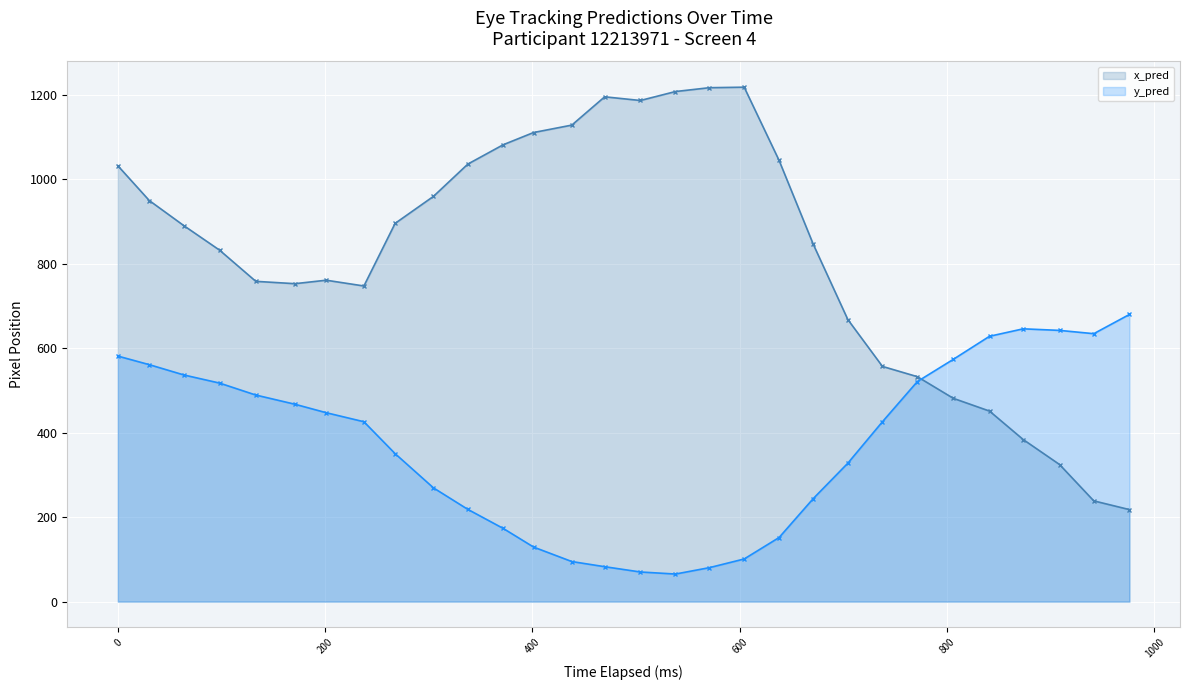

What is the smallest value displayed?

65.3